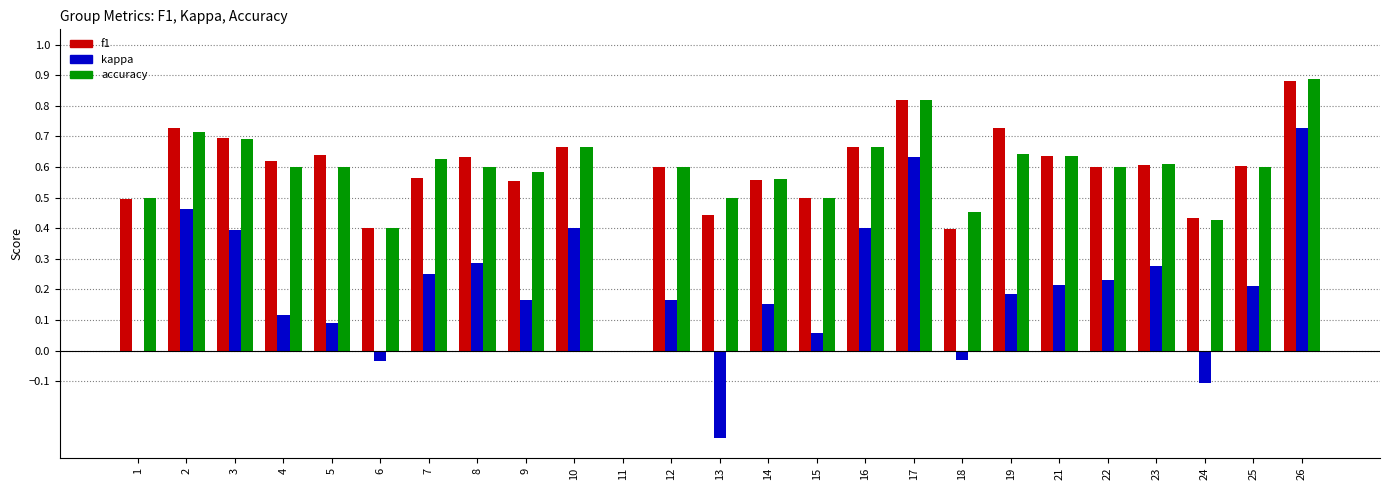

At which category does the chart reach its peak across all series?

26